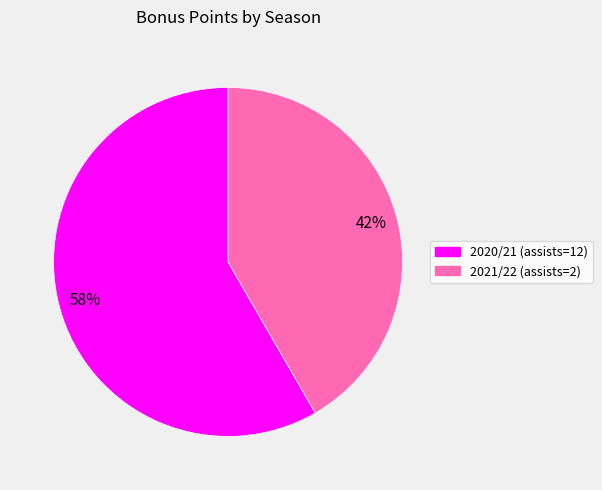

Rank the categories by value from highest to lowest.

2020/21 (assists=12), 2021/22 (assists=2)